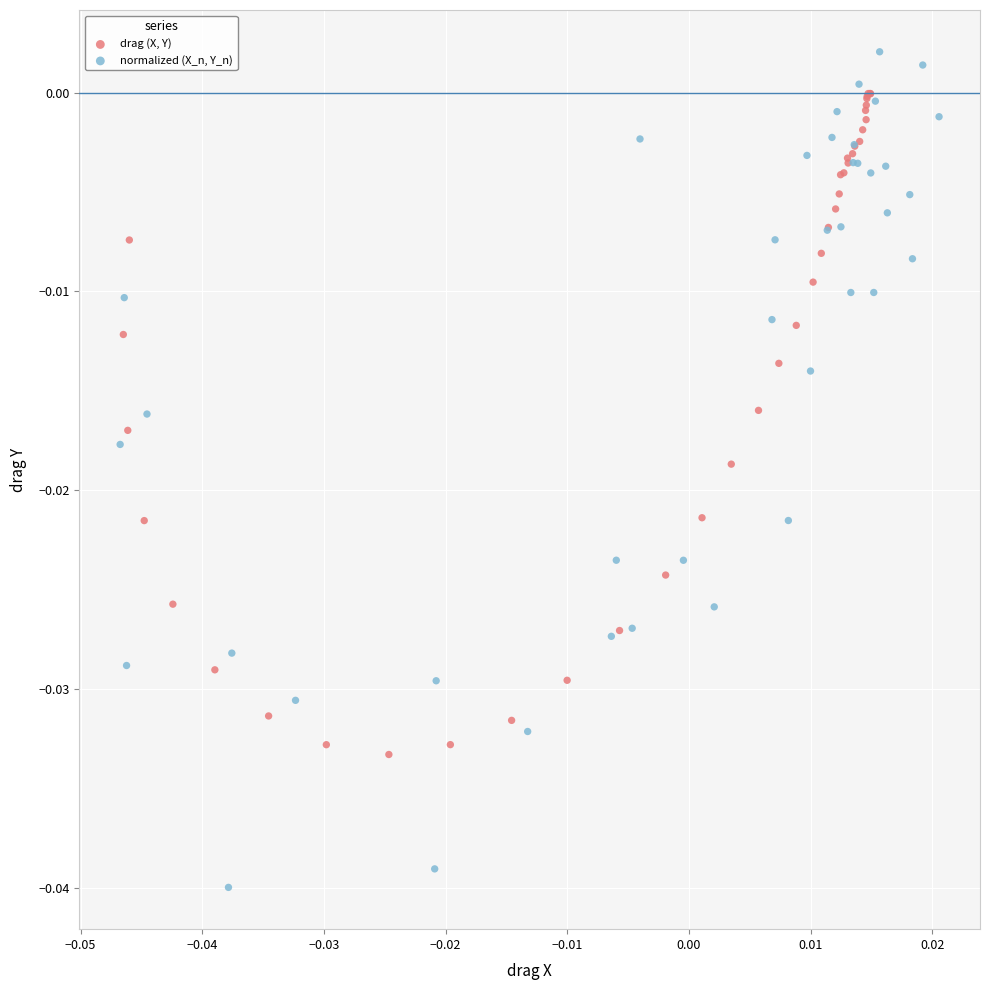

Which series has the largest Y range (max minus min)?

normalized (X_n, Y_n)